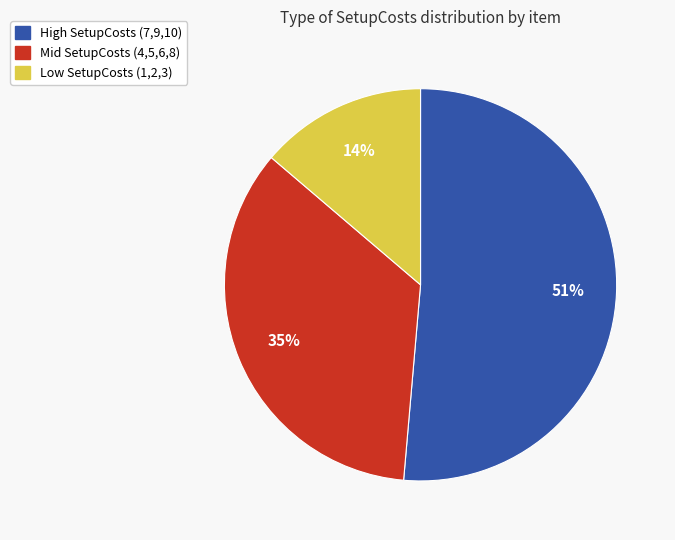

Is there a majority slice in this chart?

Yes